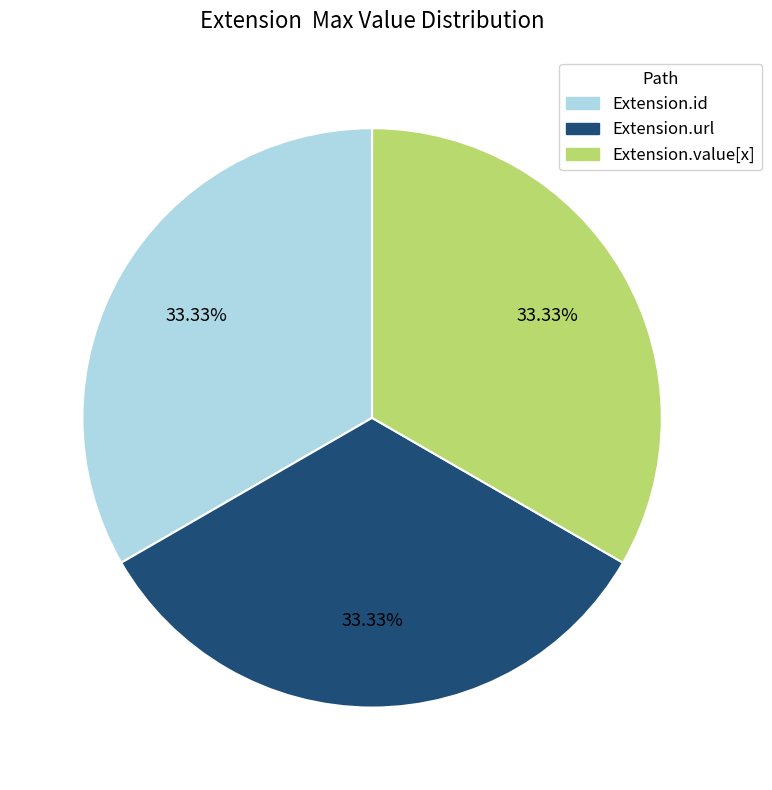

Is there any slice that represents more than half of the pie?

No